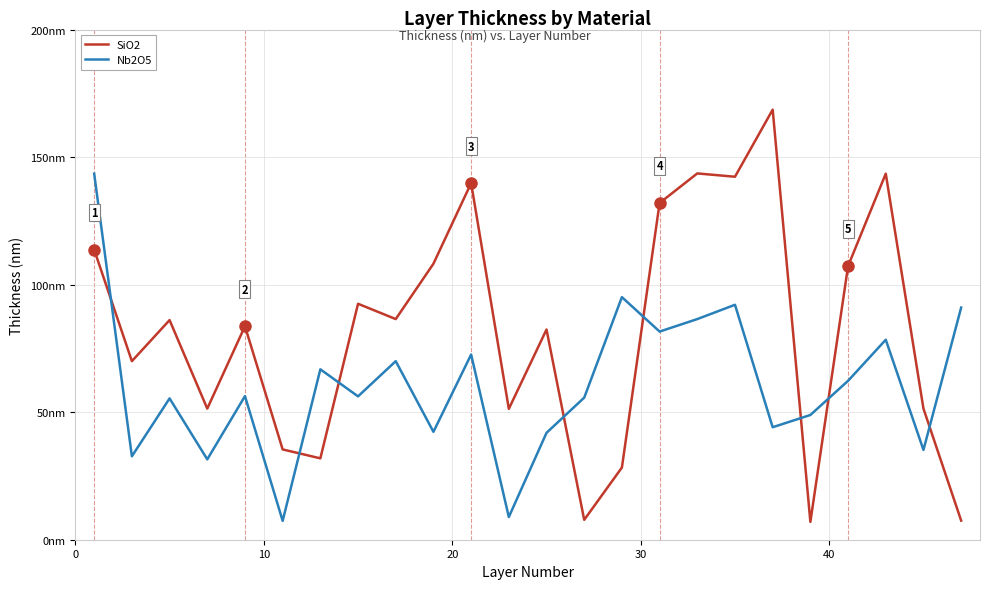

Is this an area chart (filled region under the line)?

No